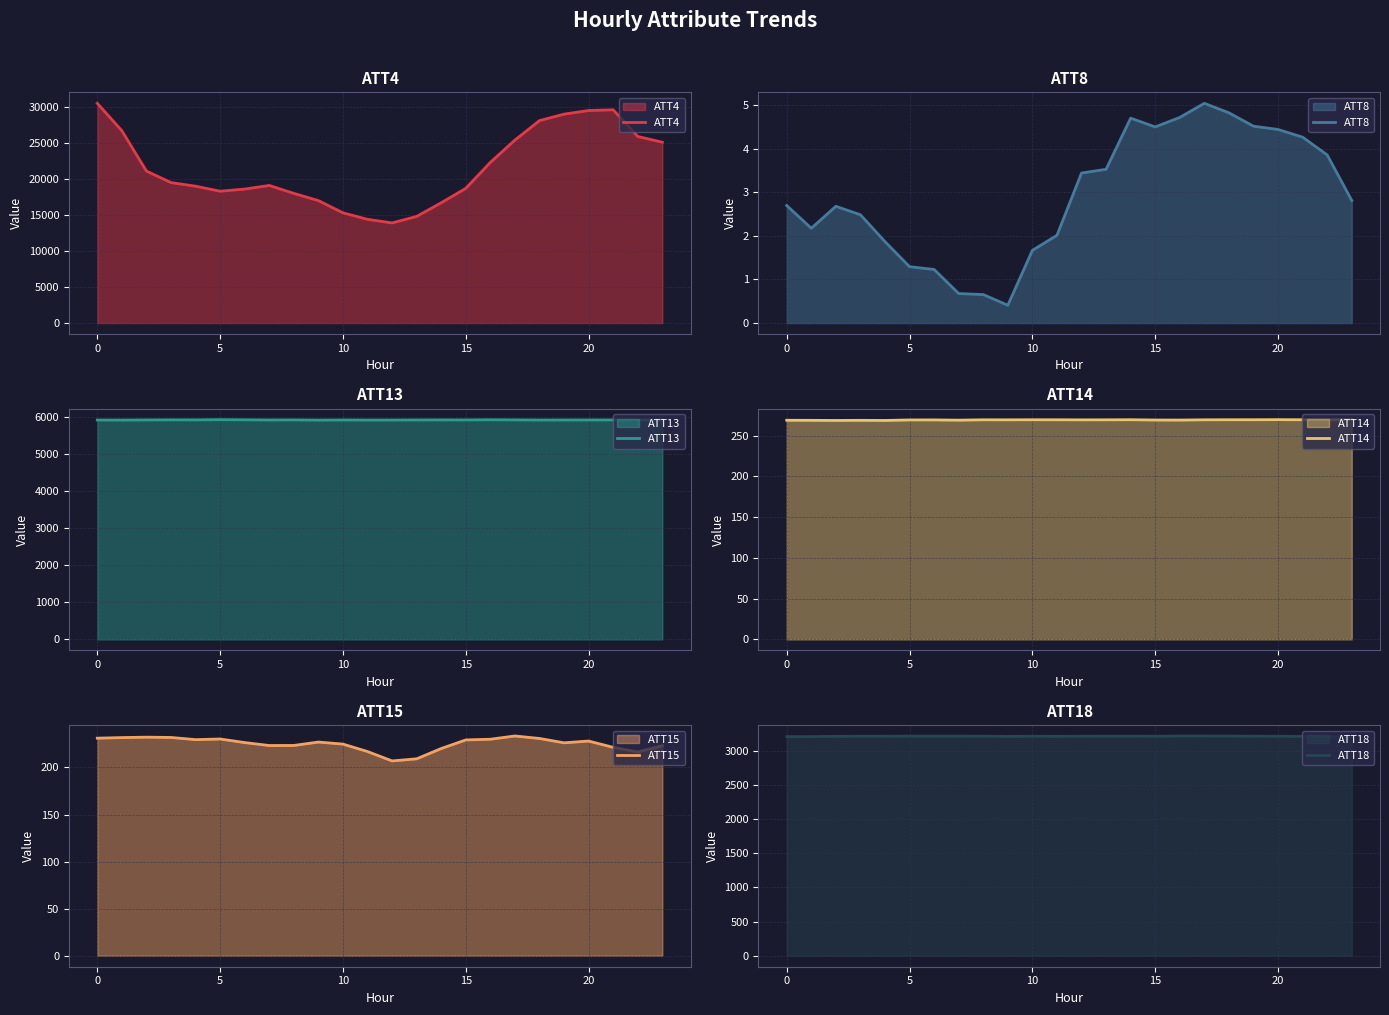

At which label is ATT14 closest to 268?

5